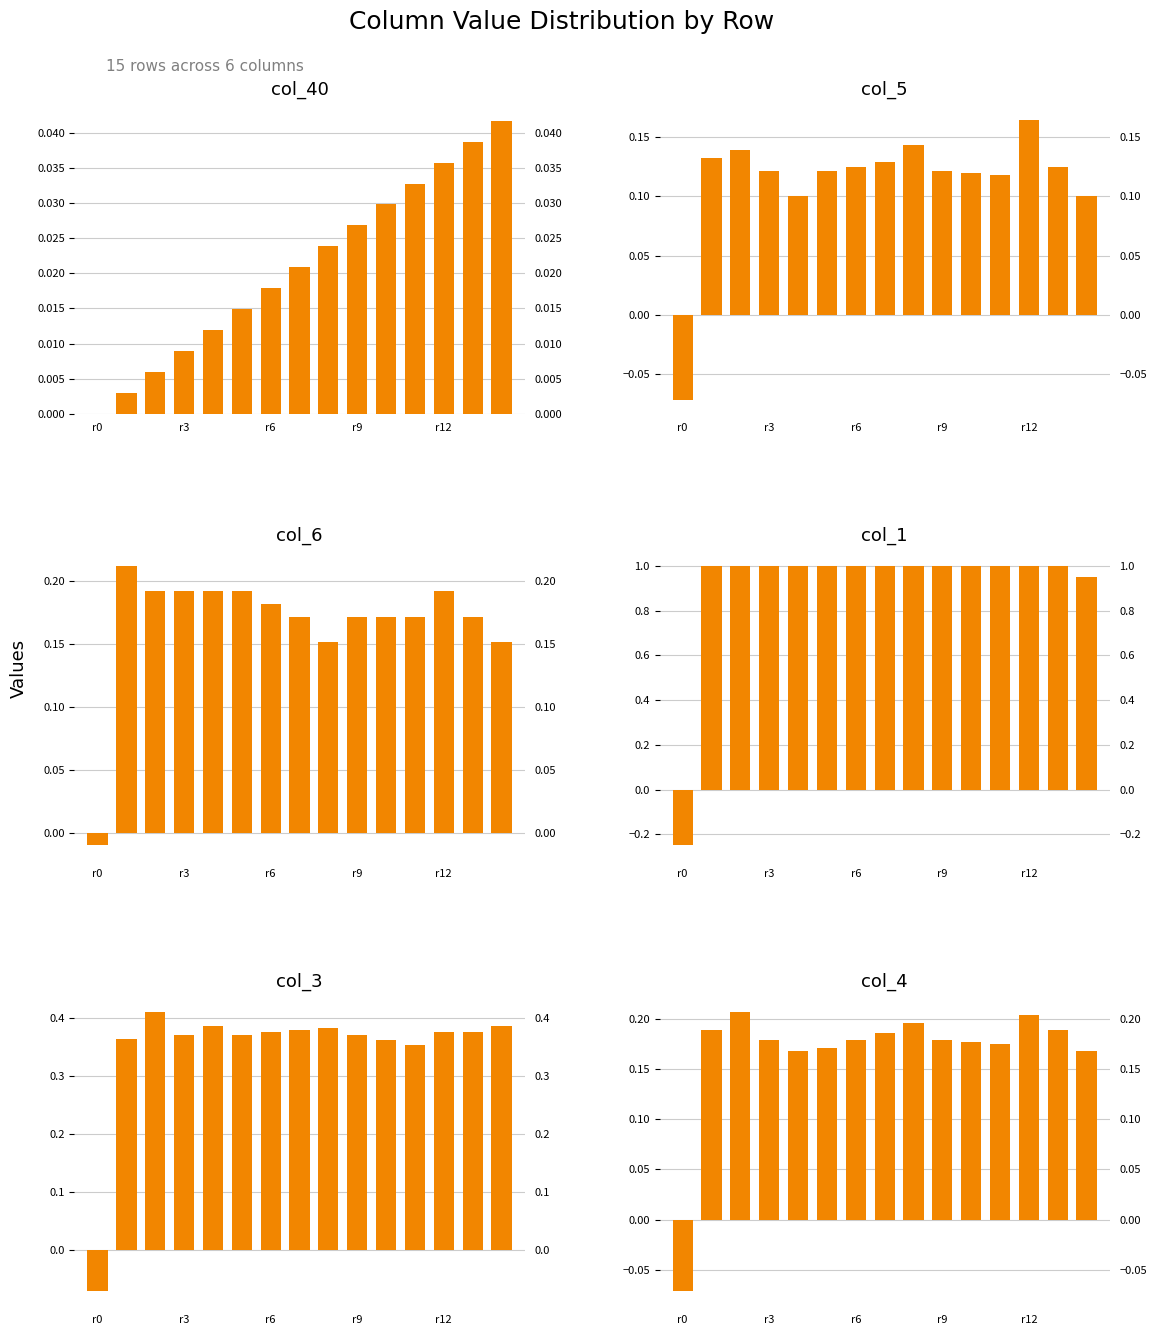

How many bars are there in total?

90